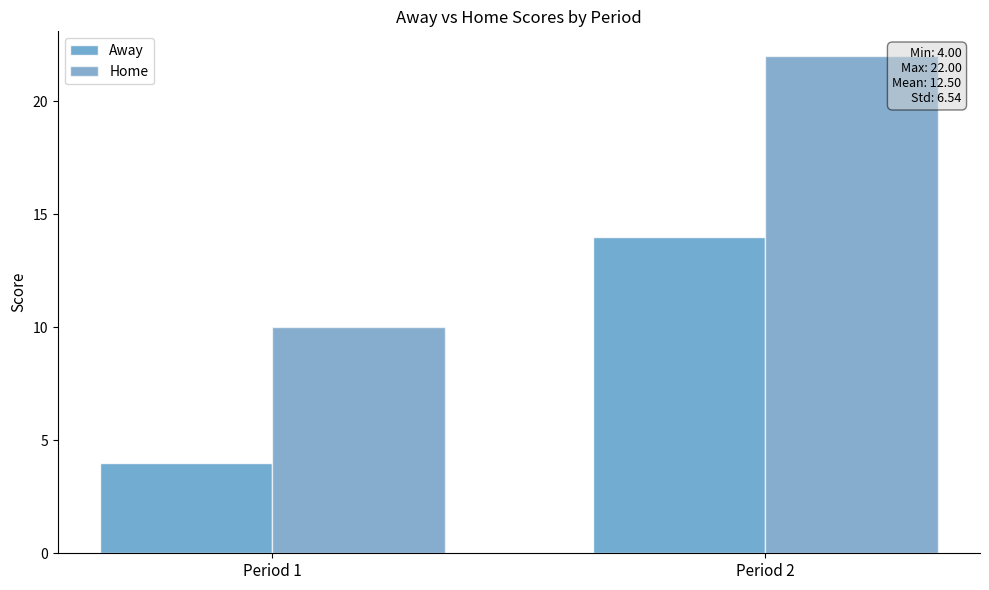

The Home series shows 22 at Period 2. True or false?

True